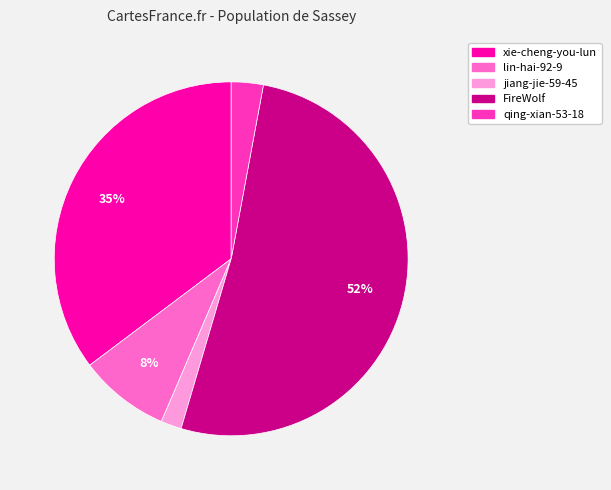

To the nearest percent, what percentage of the pie is lin-hai-92-9?

8%